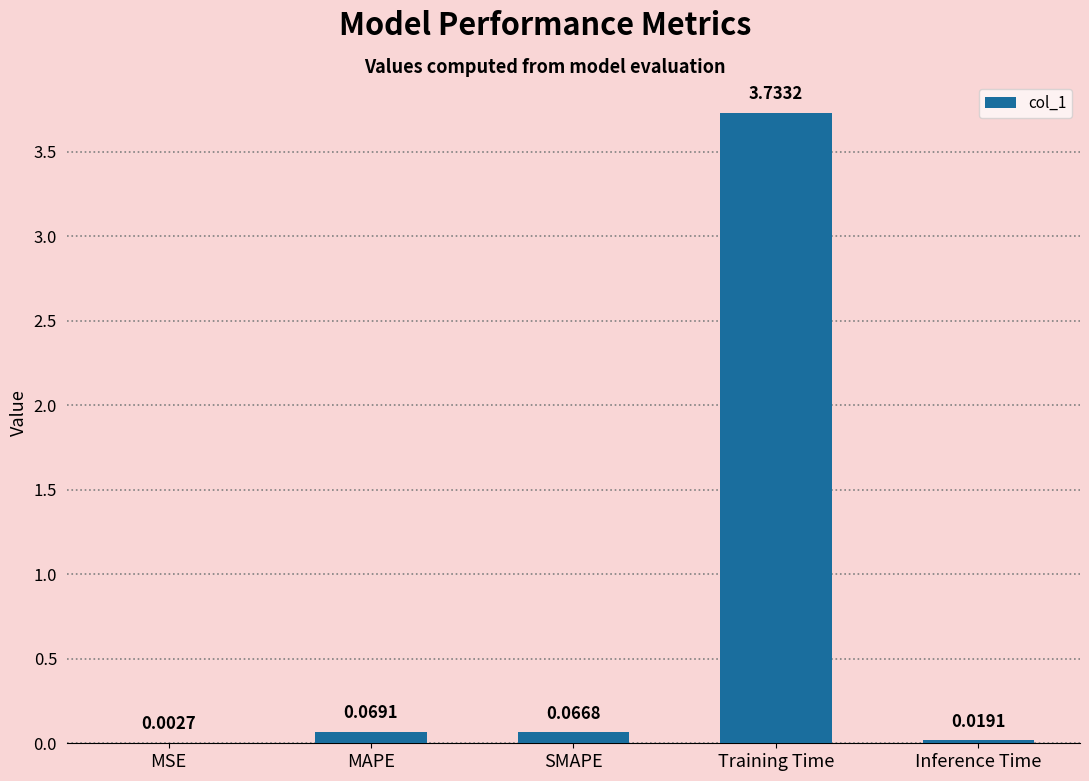

Which label corresponds to the largest value in the chart?

Training Time